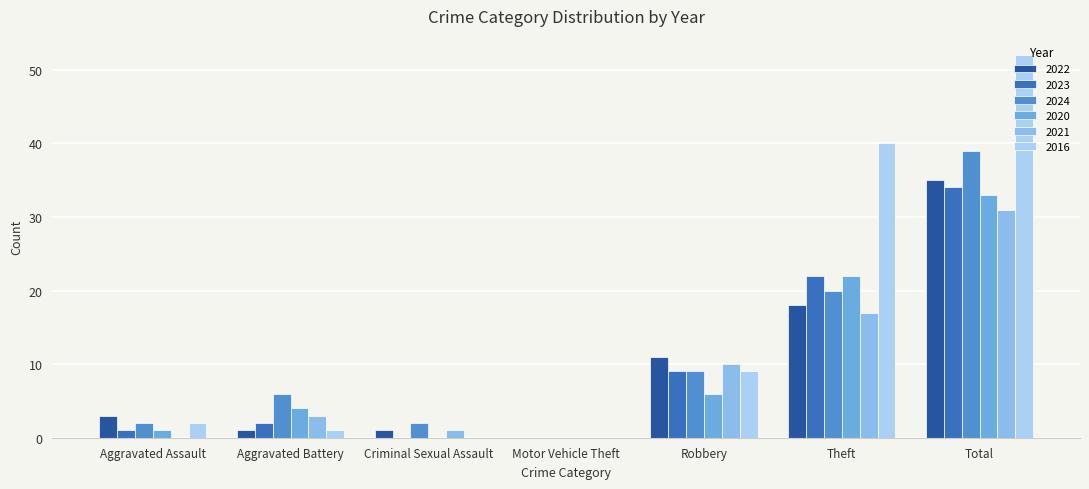

How many positive values does the 2024 series have?

6